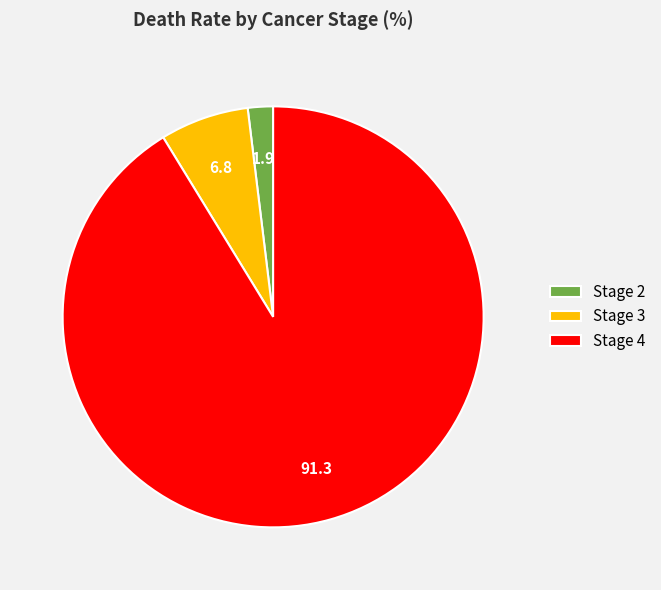

Which category has the smallest portion of the pie?

Stage 2